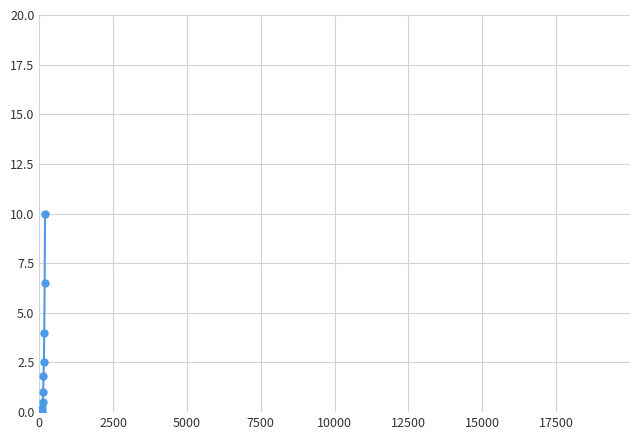

What is the sum of all values?

26.5